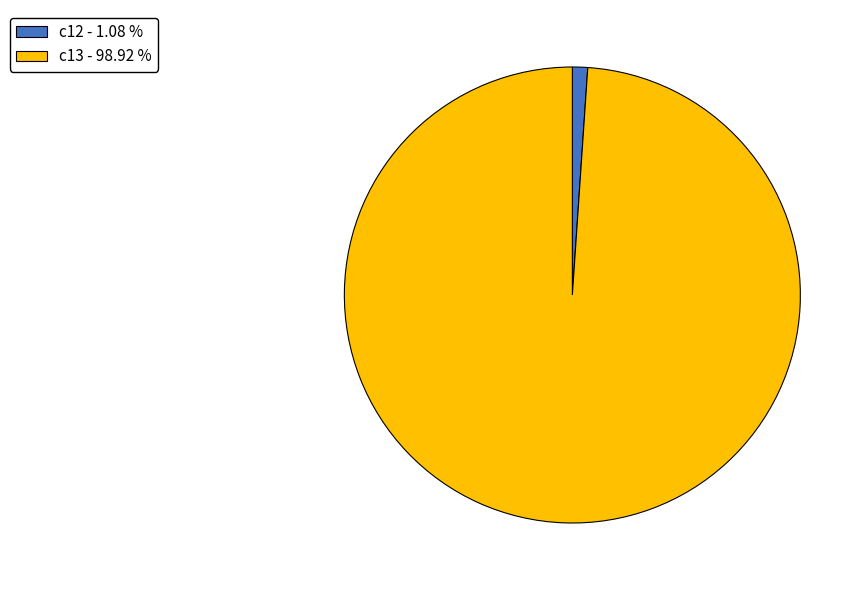

Is it true that c12 is 1% of the pie?

True